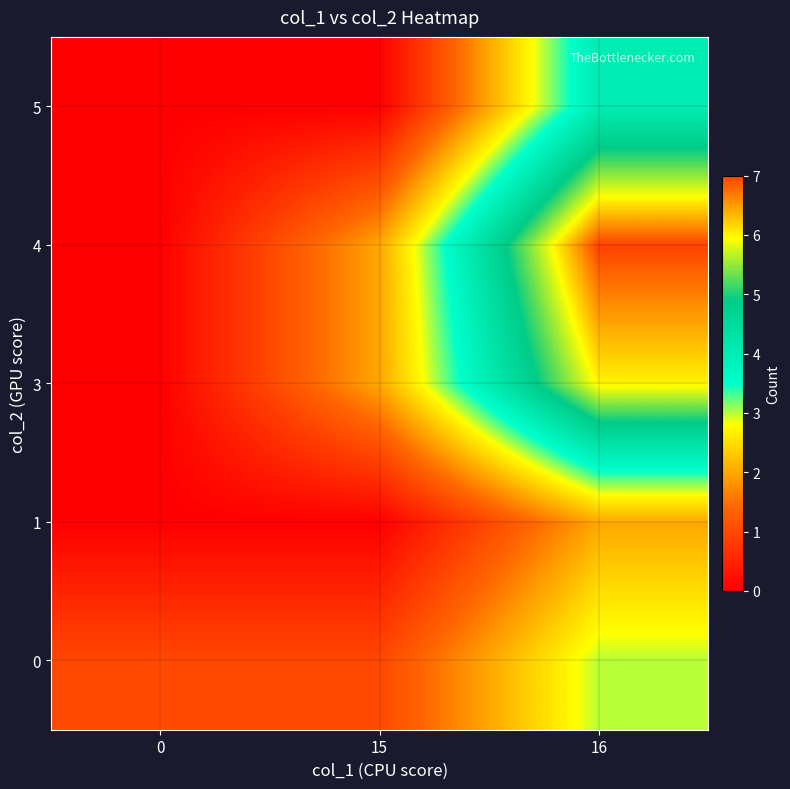

Reading left to right, list all the values displayed in this chart.

0: 0=1	15=1	16=3
1: 0=0	15=0	16=2
3: 0=0	15=2	16=6
4: 0=0	15=2	16=7
5: 0=0	15=0	16=4